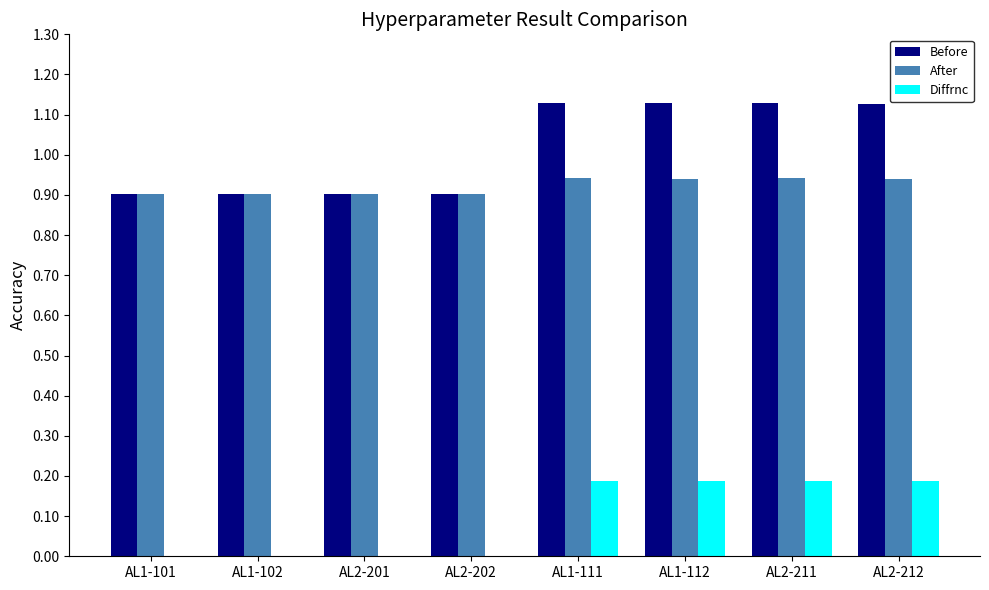

Are the bars horizontal?

No